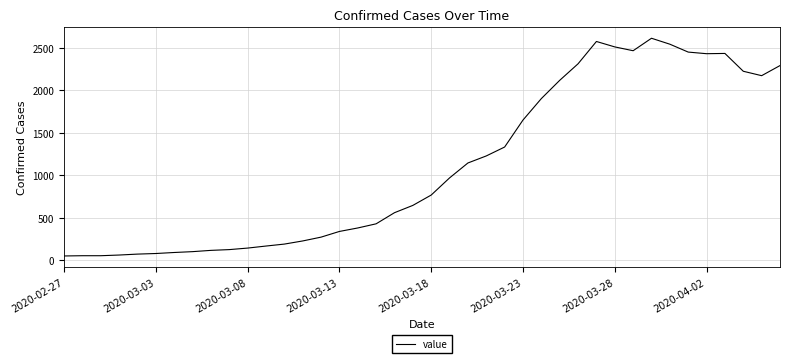

What is the difference between the maximum and minimum values?

2566